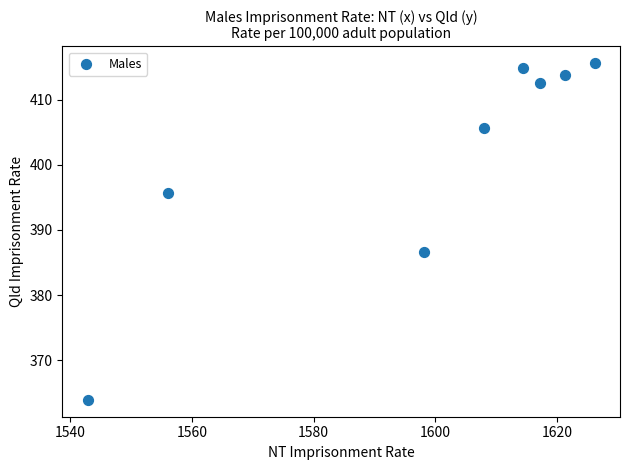

What Y value in the scatter plot is closest to 389?

386.6